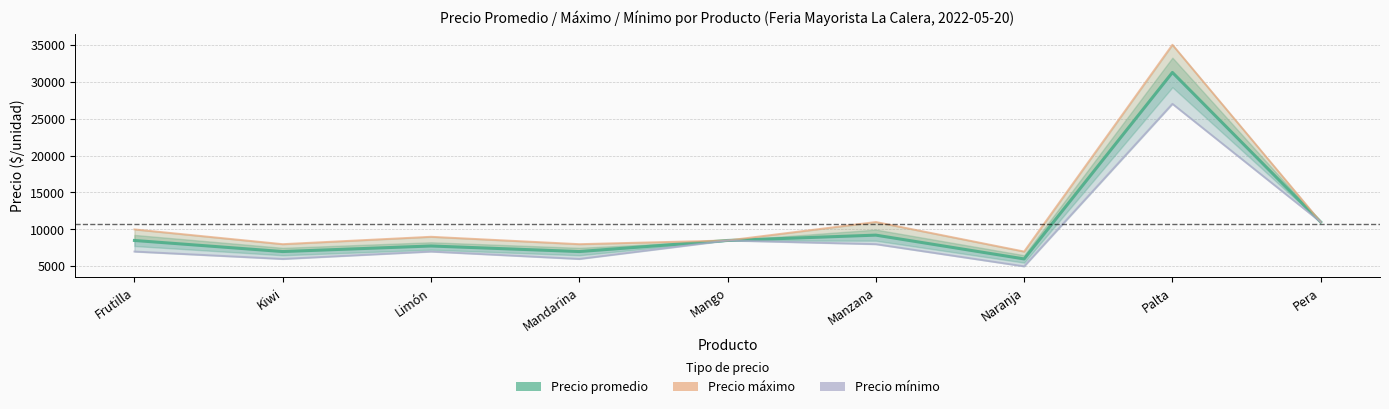

What is the sum of the Precio mínimo values at Manzana and Frutilla?

15000